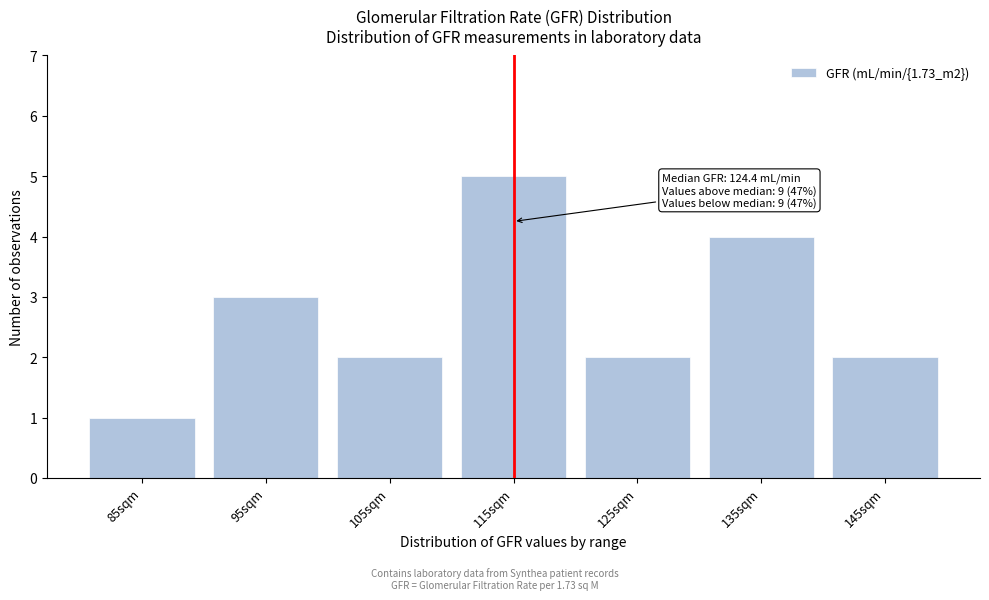

Reading right to left, what are all the values shown in this chart?

145sqm=2	135sqm=4	125sqm=2	115sqm=5	105sqm=2	95sqm=3	85sqm=1